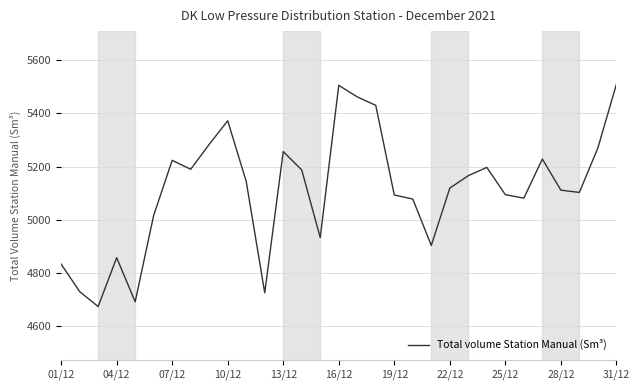

What is the difference between the maximum and minimum values?

834.2